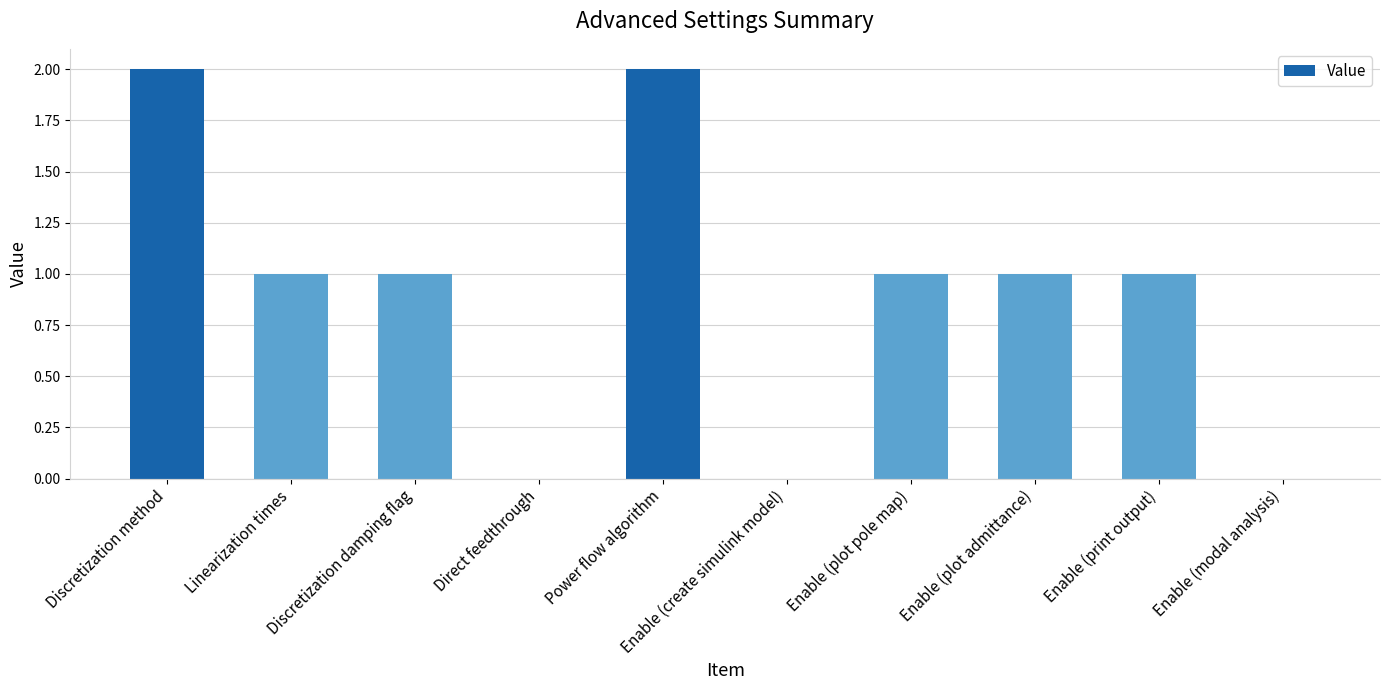

What is the sum of all values?

9